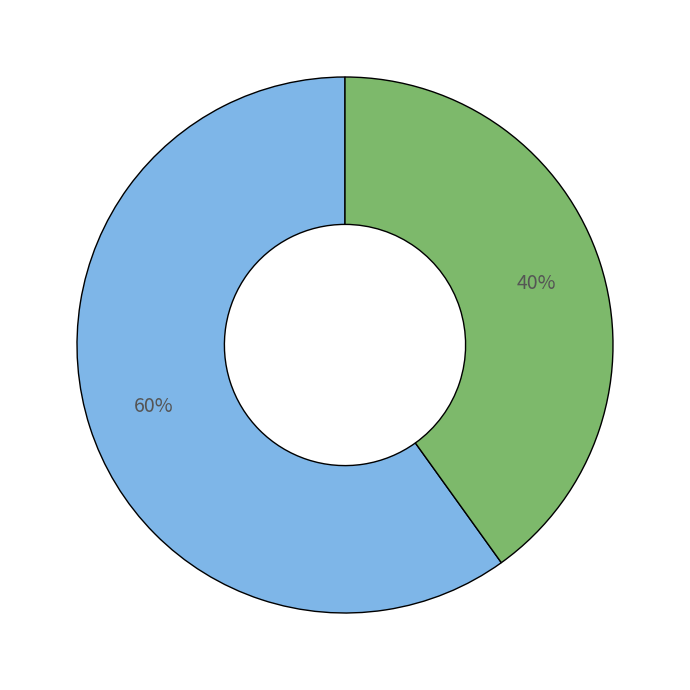

Does any single category account for the majority?

Yes